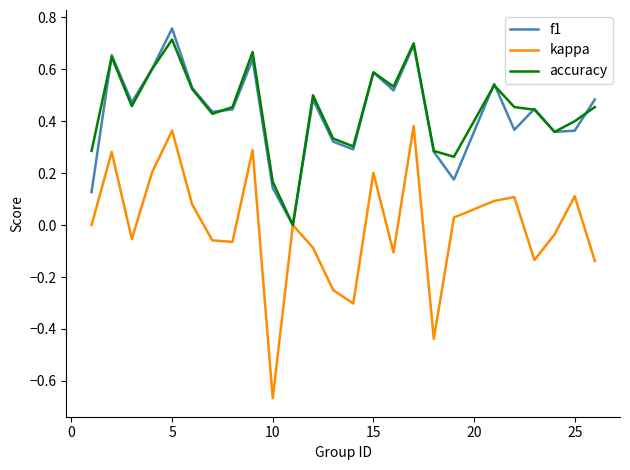

Which series has the largest range (max minus min)?

kappa